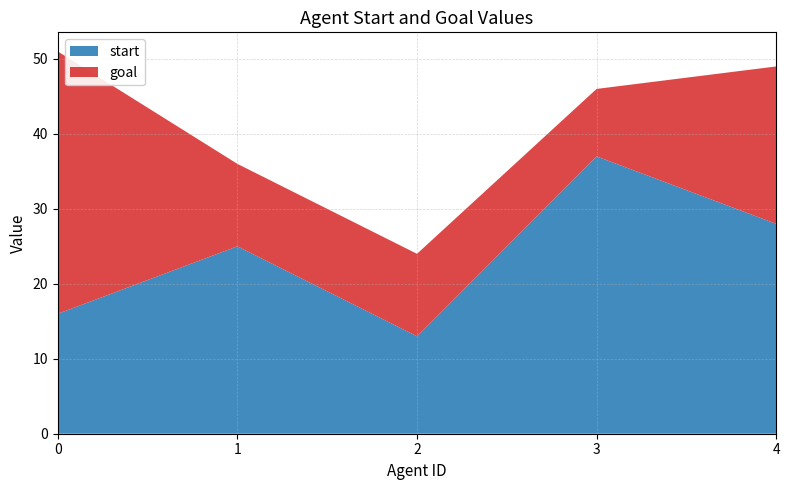

Reading left to right, list all the values displayed in this chart.

start: 0=16	1=25	2=13	3=37	4=28
goal: 0=35	1=11	2=11	3=9	4=21